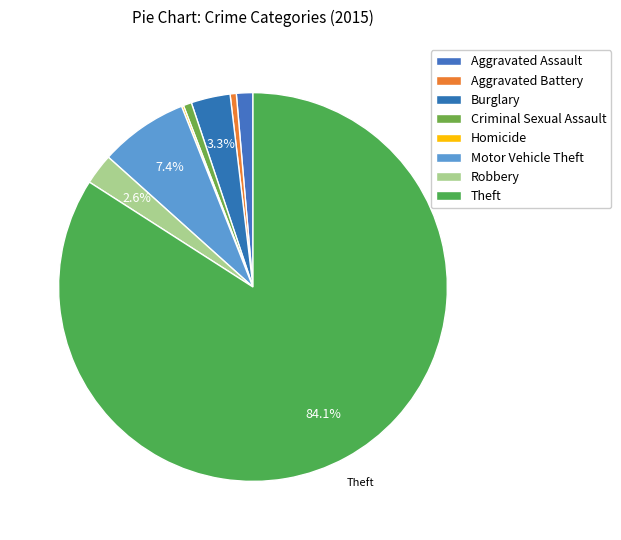

Is there a majority slice in this chart?

Yes